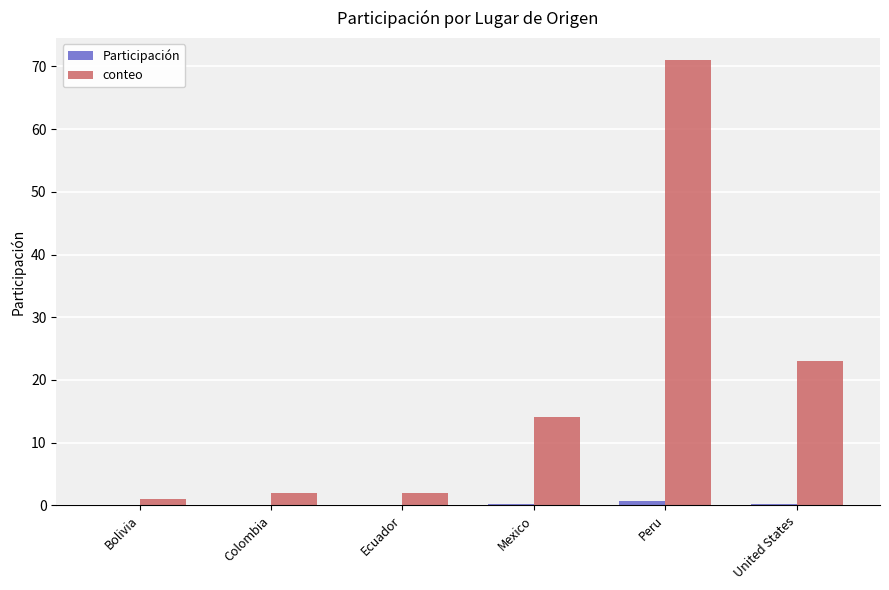

True or false: conteo has a value of 5.1 at United States.

False